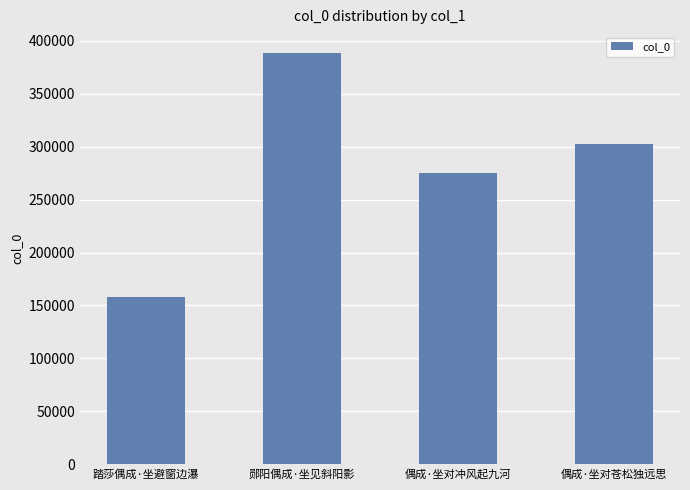

What position from the right is 踏莎偶成·坐避窗边瀑?

4